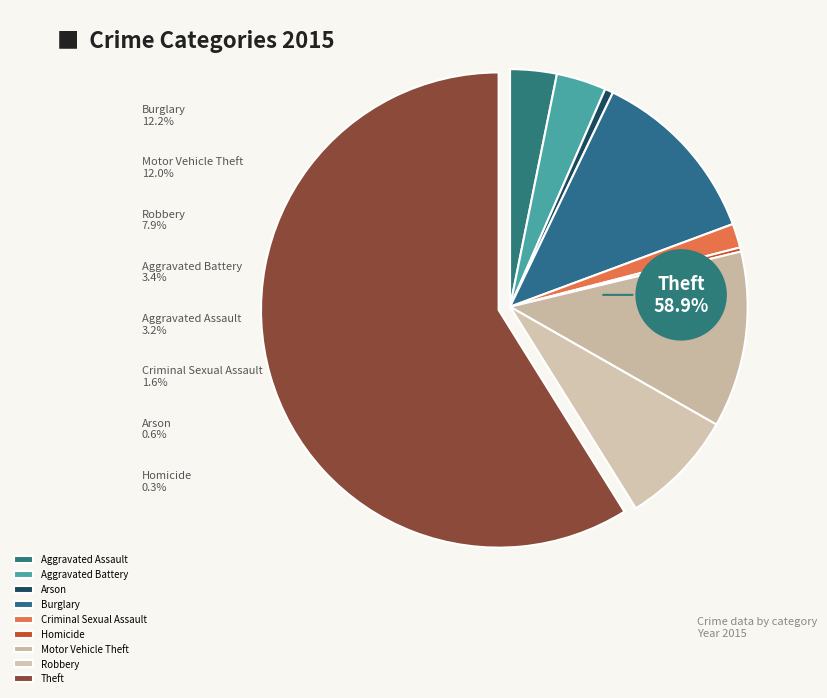

To the nearest percent, what percentage of the pie is Arson?

1%